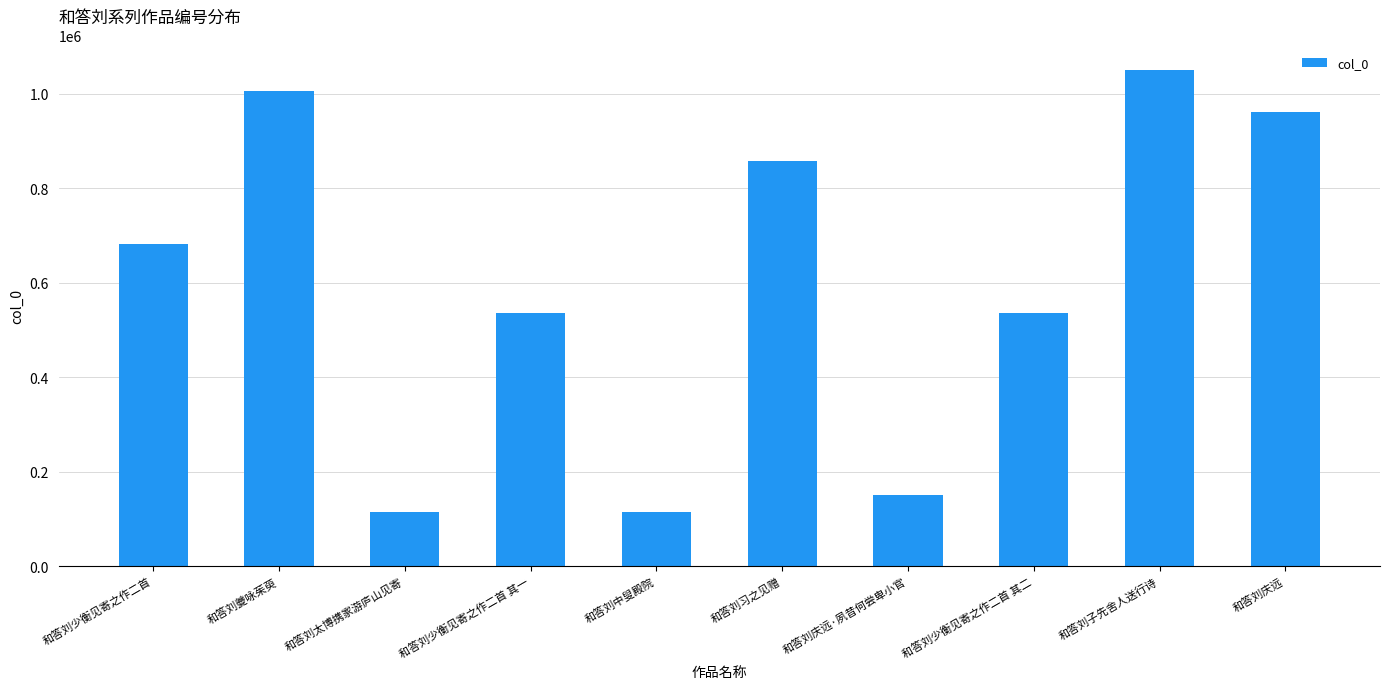

What is the ratio of the value at 和答刘少衡见寄之作二首 to the value at 和答刘子先舍人送行诗?

0.7